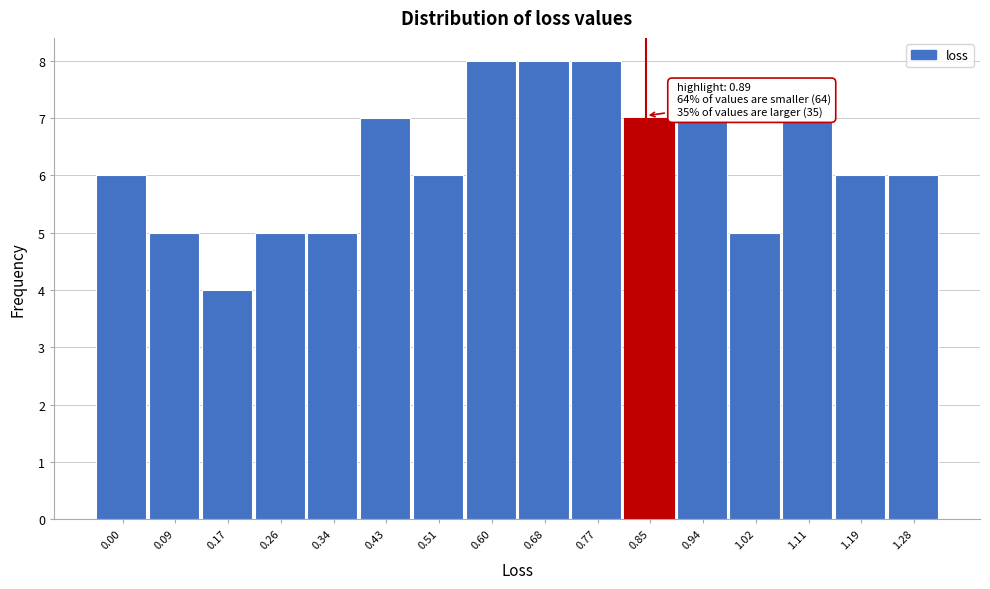

Reading right to left, transcribe all the data shown in this chart.

6	6	7	5	7	7	8	8	8	6	7	5	5	4	5	6